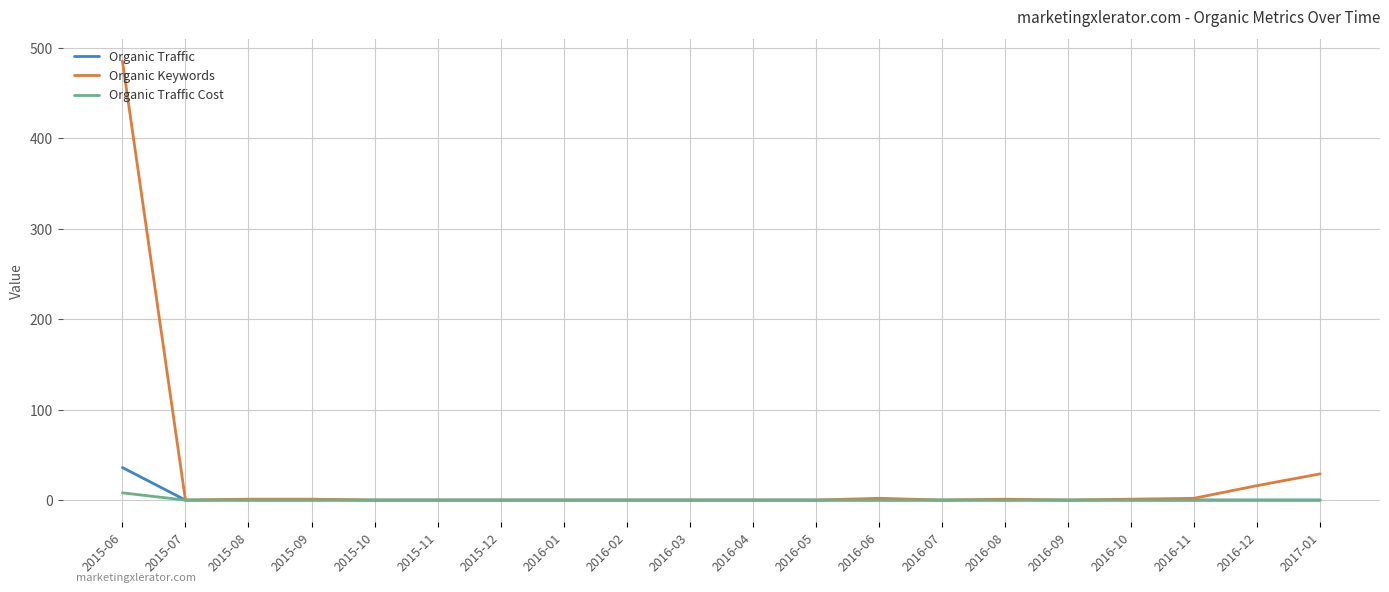

Between 2015-08 and 2017-01, which series saw the biggest shift?

Organic Keywords